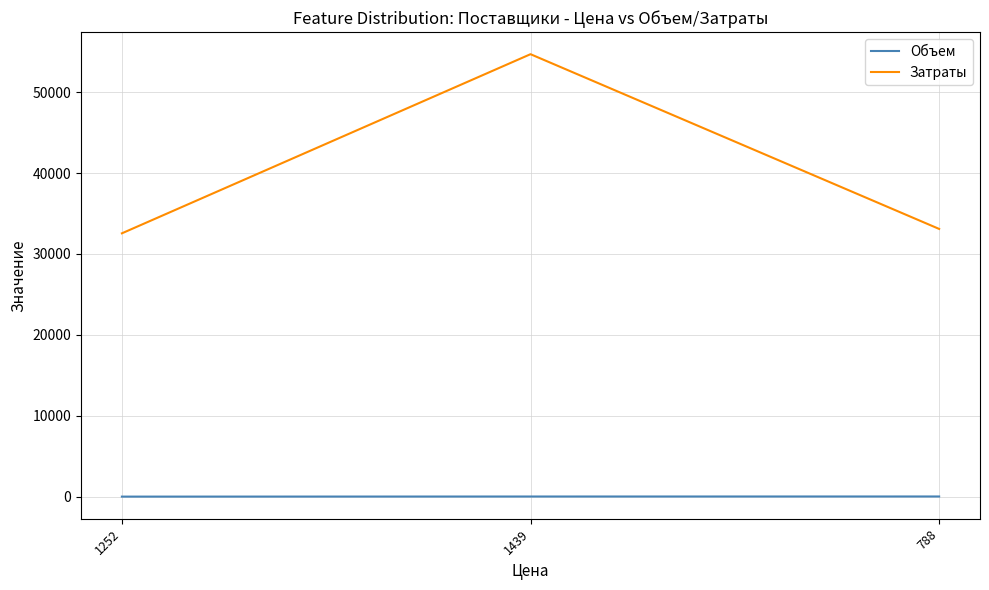

Which category has the highest value in the Затраты series?

1439